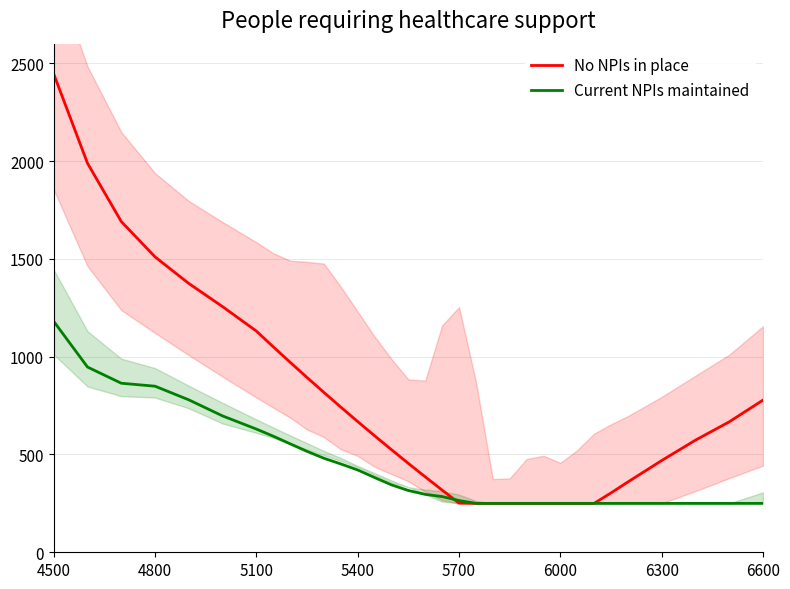

Which series has the widest spread of values?

No NPIs in place